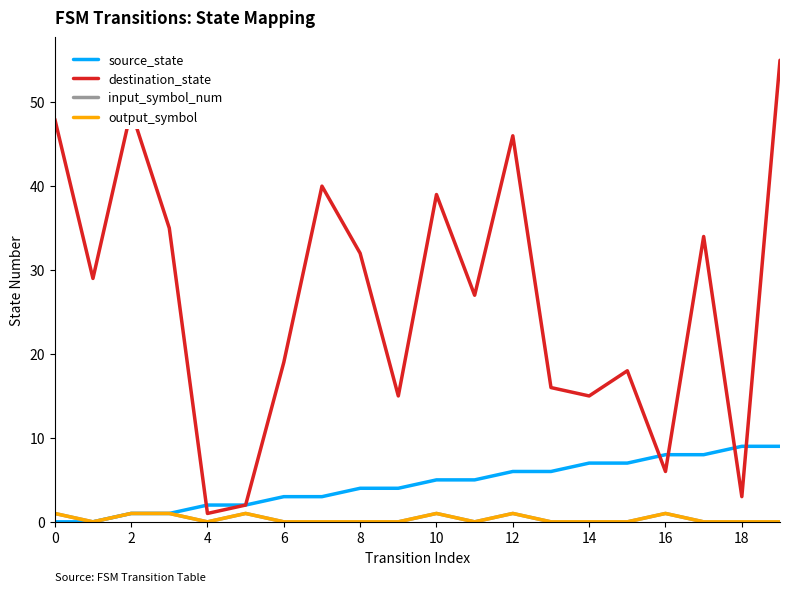

Reading right to left, transcribe all the data shown in this chart.

source_state: 9	9	8	8	7	7	6	6	5	5	4	4	3	3	2	2	1	1	0	0
destination_state: 55	3	34	6	18	15	16	46	27	39	15	32	40	19	2	1	35	49	29	48
input_symbol_num: 0	0	0	1	0	0	0	1	0	1	0	0	0	0	1	0	1	1	0	1
output_symbol: 0	0	0	1	0	0	0	1	0	1	0	0	0	0	1	0	1	1	0	1